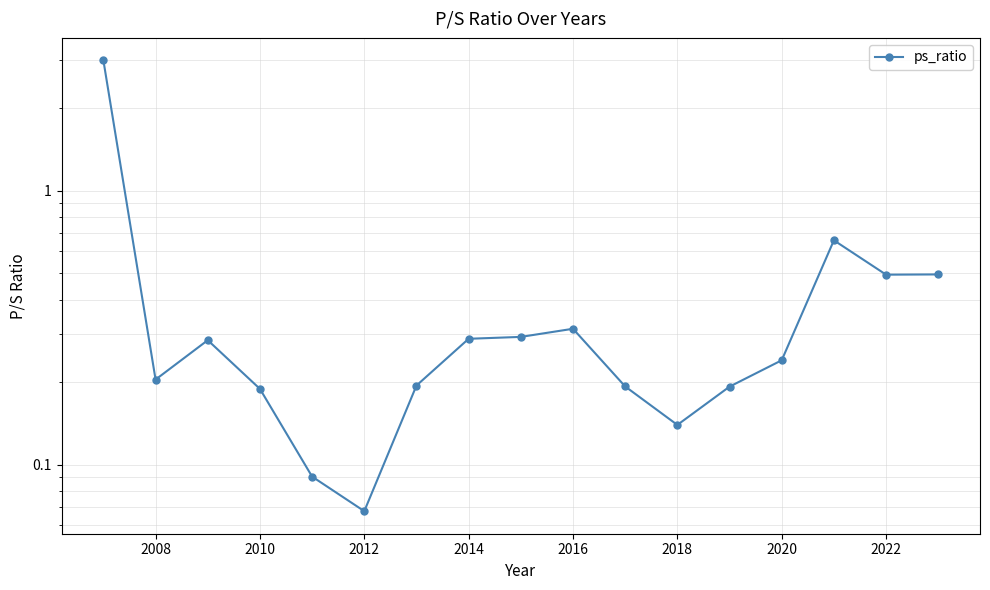

How many interior local valleys (lower than both neighbors) does the data have?

4